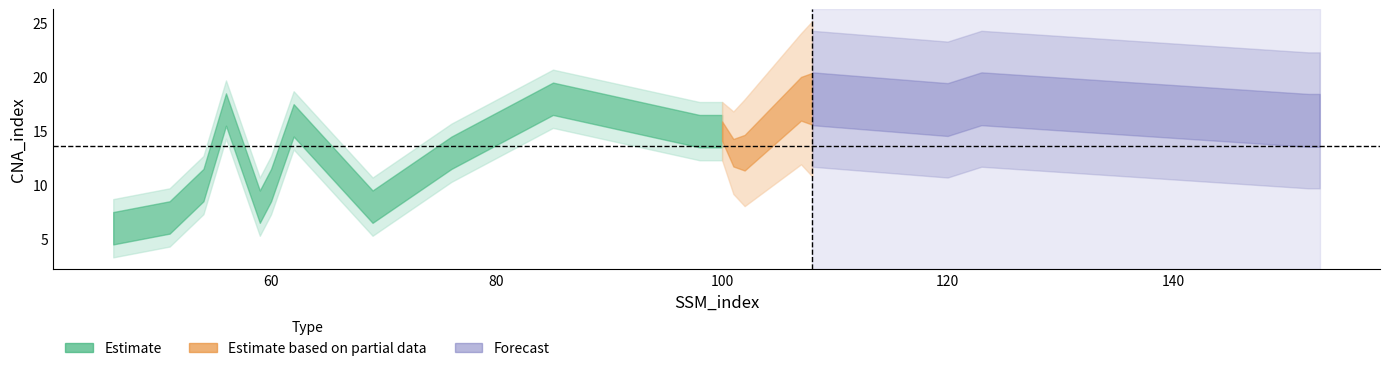

Where is the first local maximum?

56